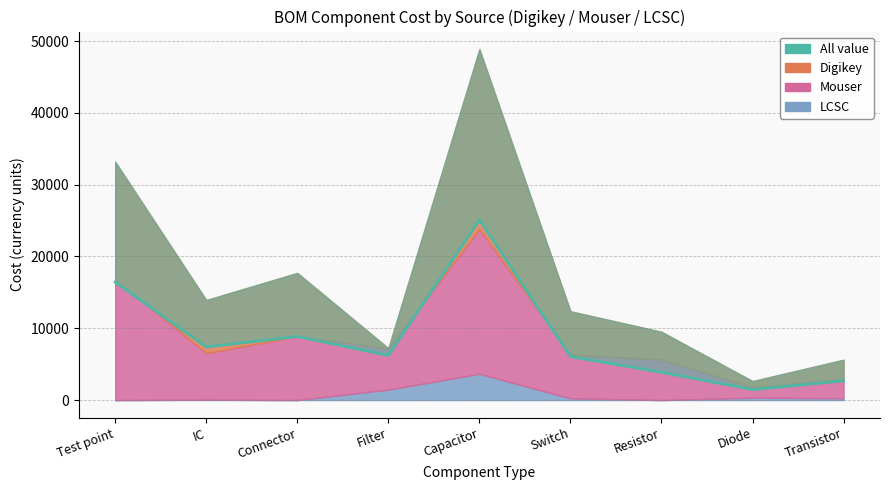

Which category has the highest value across all series?

Capacitor